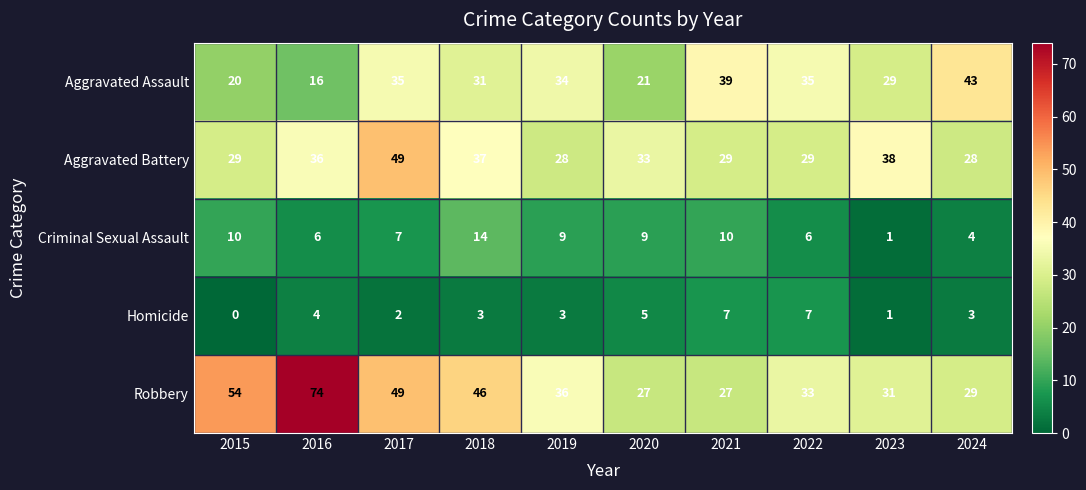

What is the lowest value of the Aggravated Assault series?

16